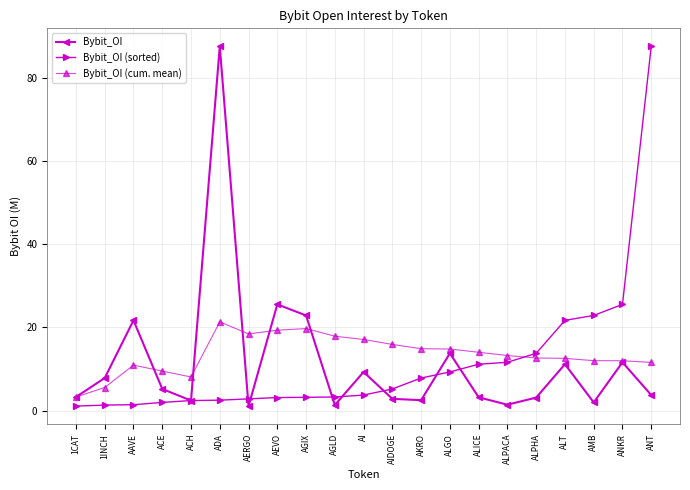

True or false: Bybit_OI (sorted) and Bybit_OI cross at least once.

True